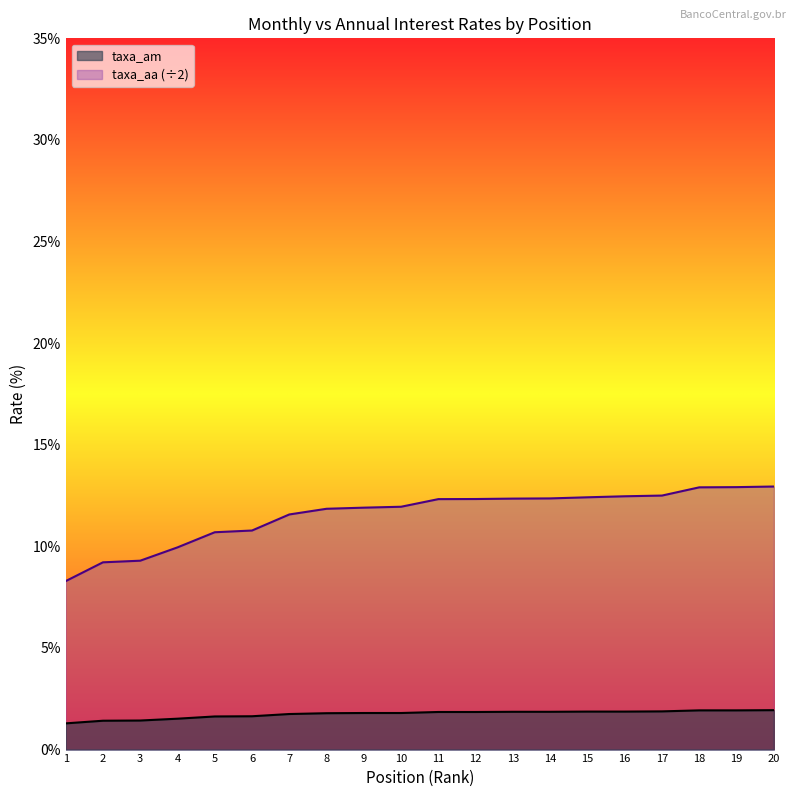

At which label does taxa_aa first exceed 12?

11